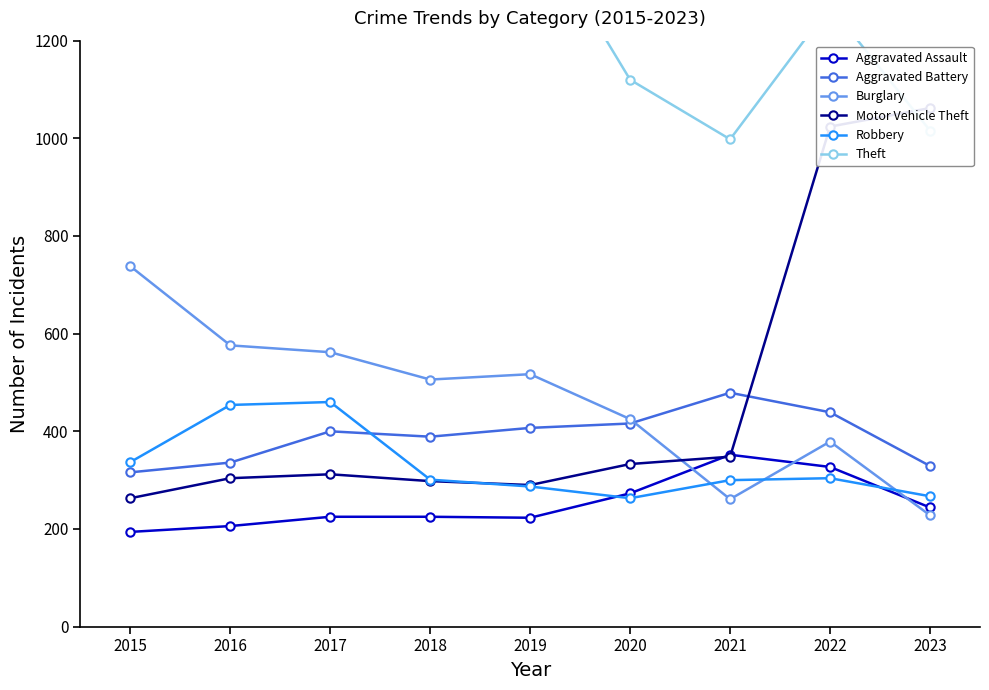

True or false: Aggravated Battery has a value of 316 at 2015.

True